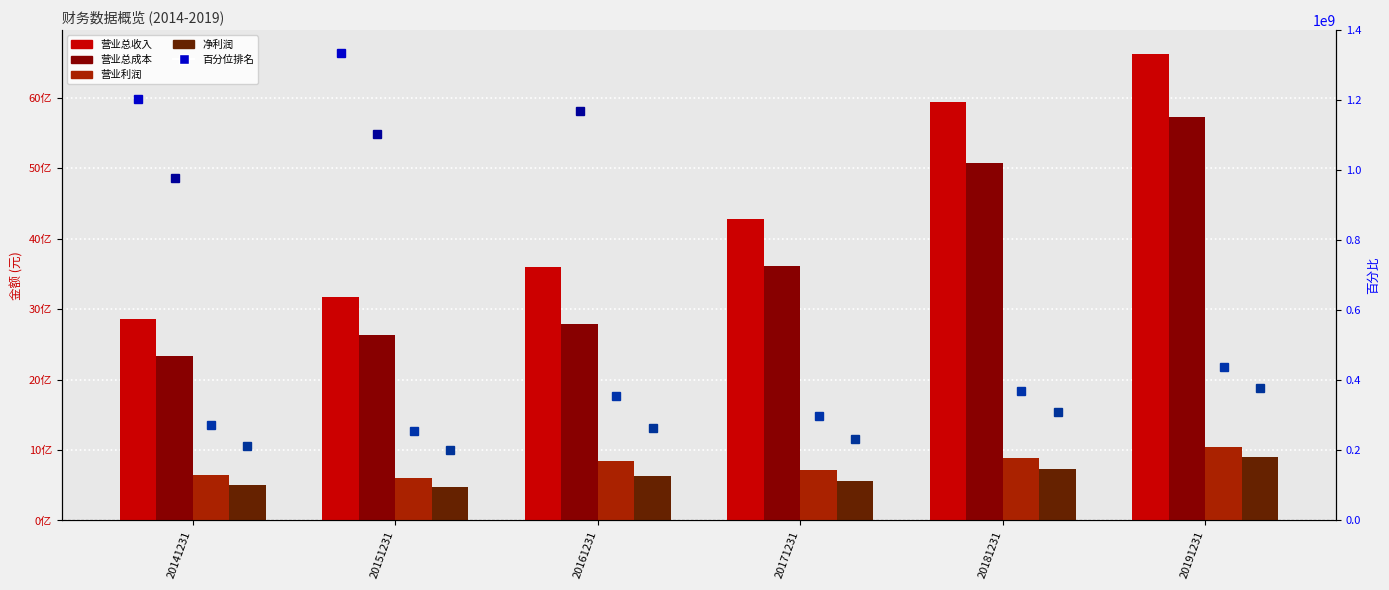

At which category is the sum across all series the highest?

20191231